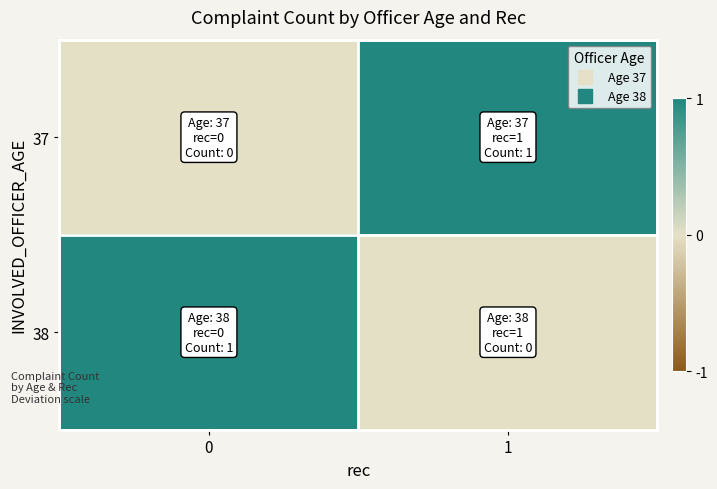

Reading left to right, what are all the values shown in this chart?

row_0: 0	1
row_1: 1	0